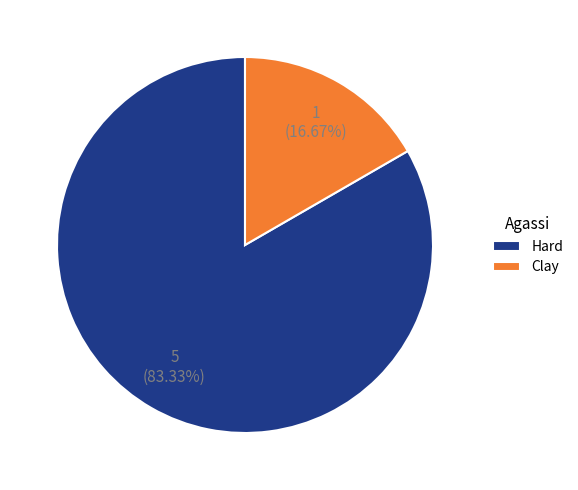

Is it true that Clay is 17% of the pie?

True